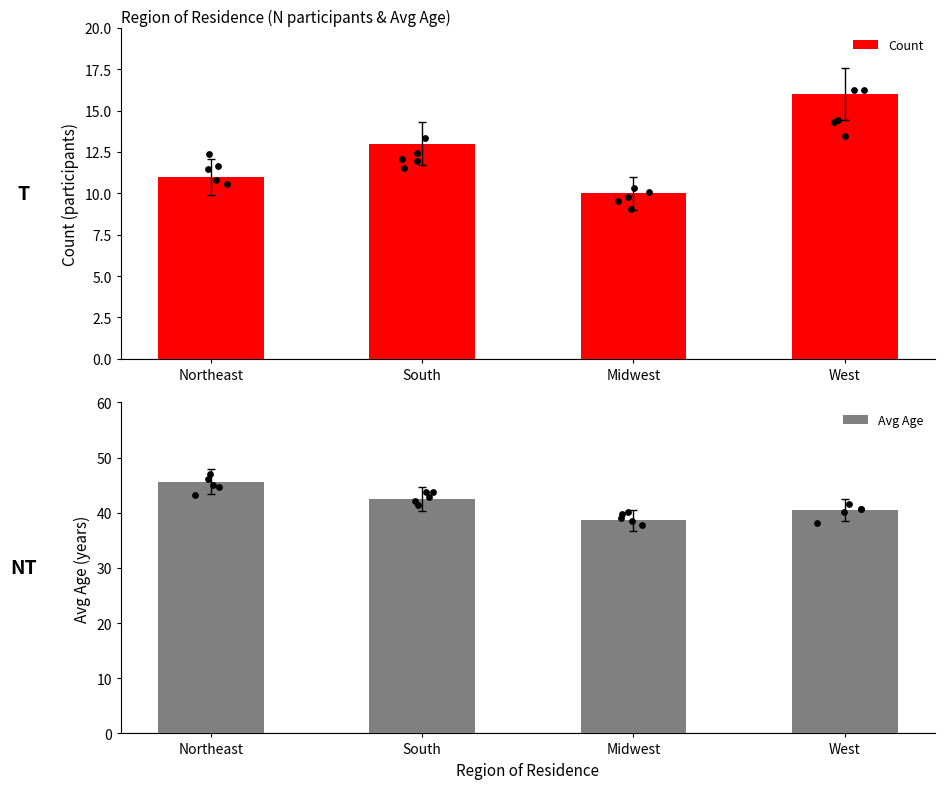

What is the total value across all series at Northeast?

56.6